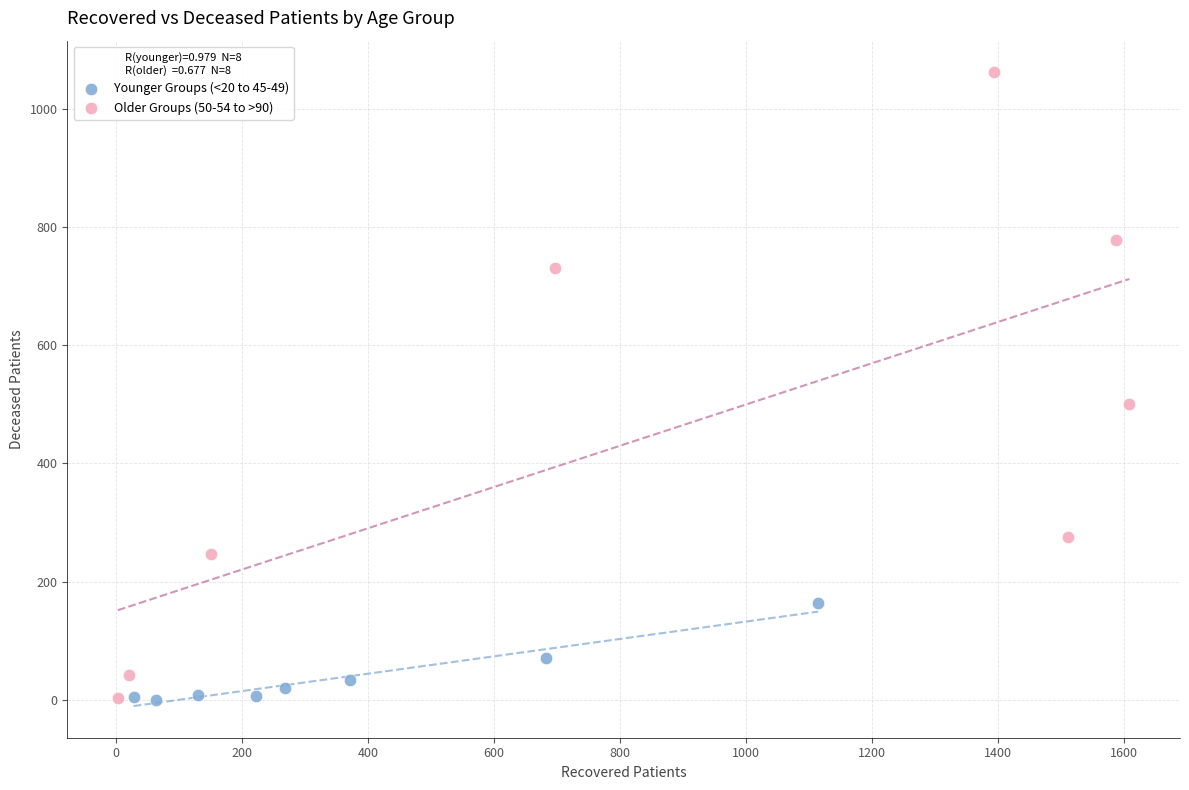

Which series has the widest spread of Y values?

Older Groups (50-54 to >90)